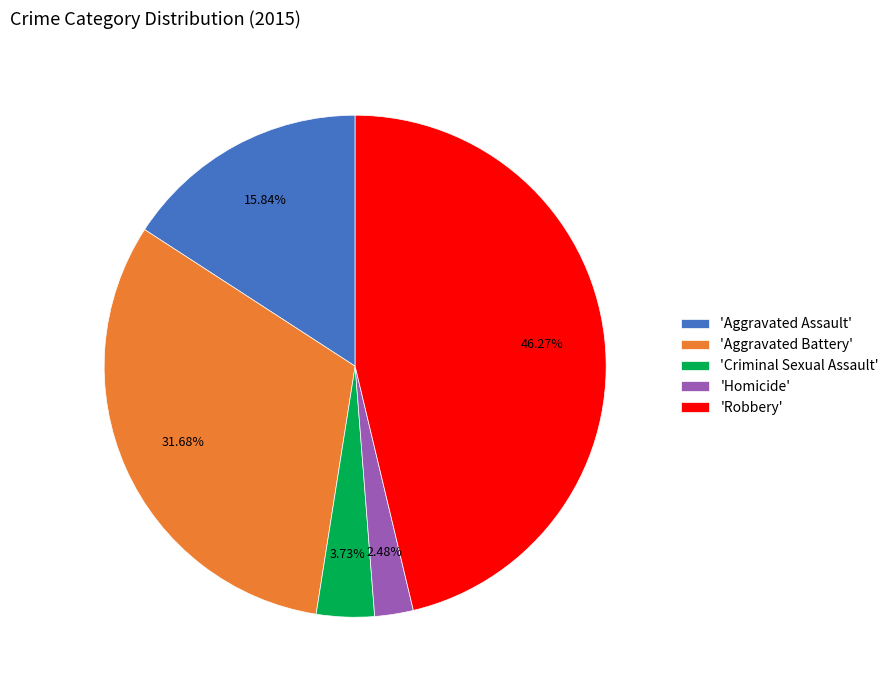

Is the sum of 'Aggravated Battery' and 'Aggravated Assault' greater than half?

No